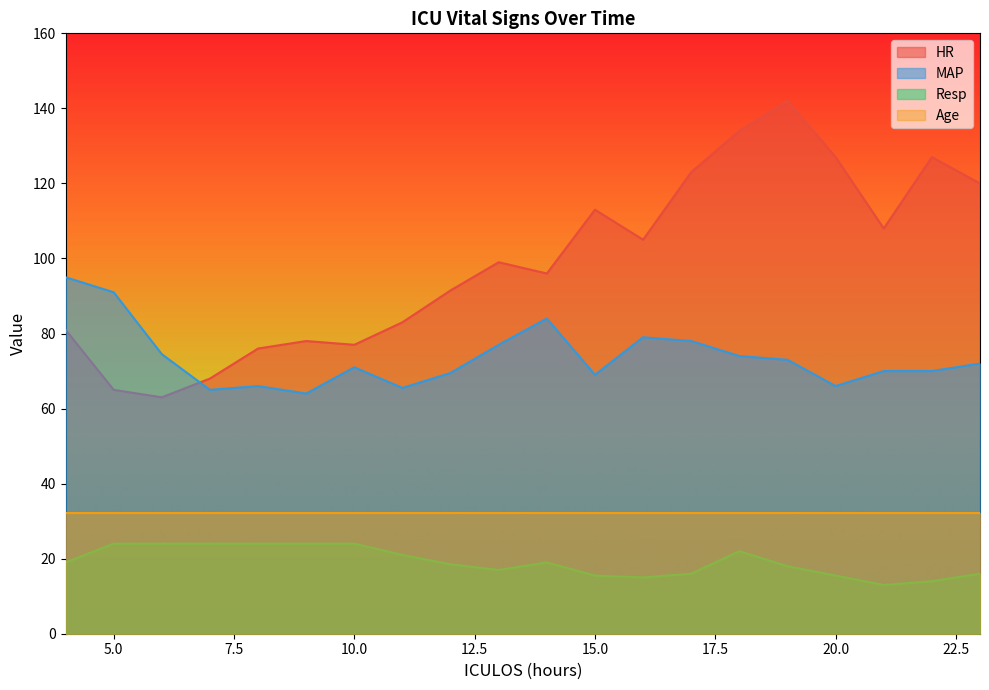

How many lines are shown in the chart?

4